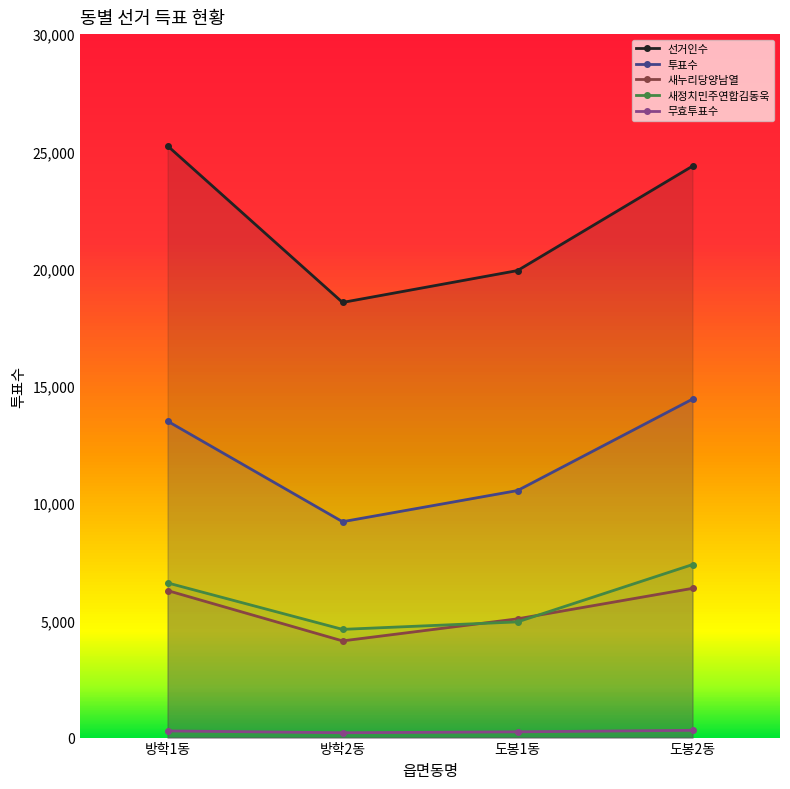

At which label is 투표수 closest to 11820?

도봉1동